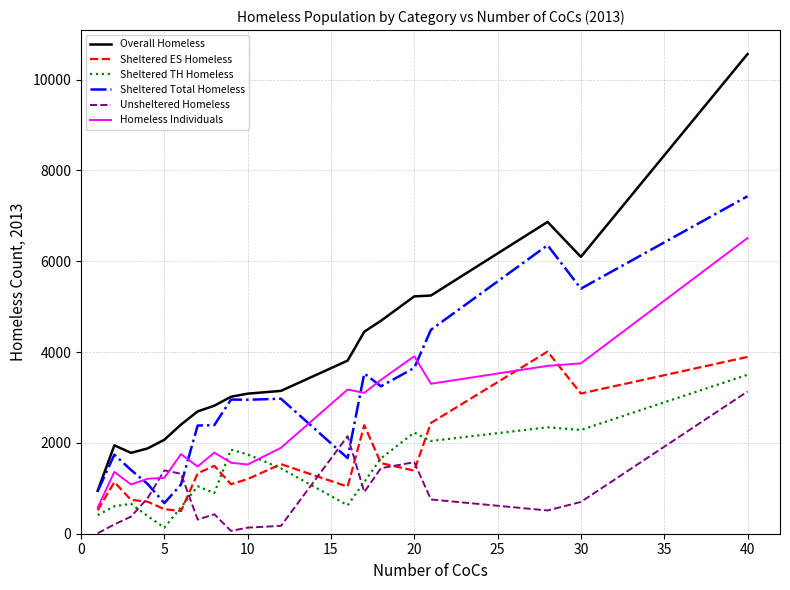

True or false: Overall Homeless and Unsheltered Homeless intersect in this chart.

False